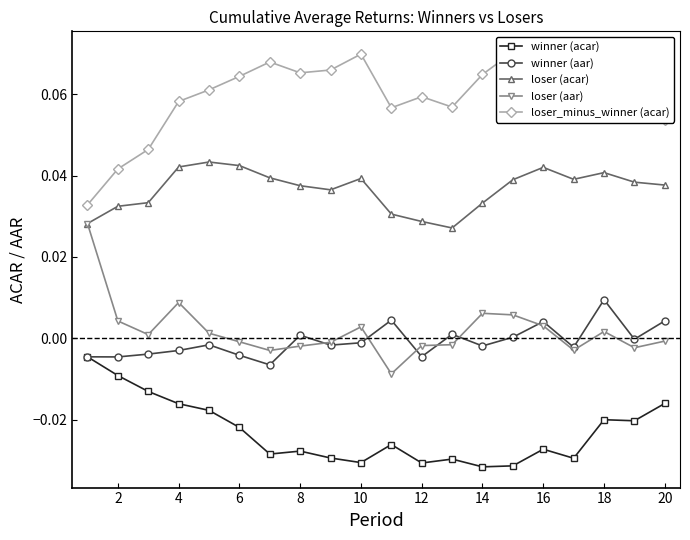

Is the value of loser (acar) at 10 greater than the value of winner (acar) at 4?

Yes